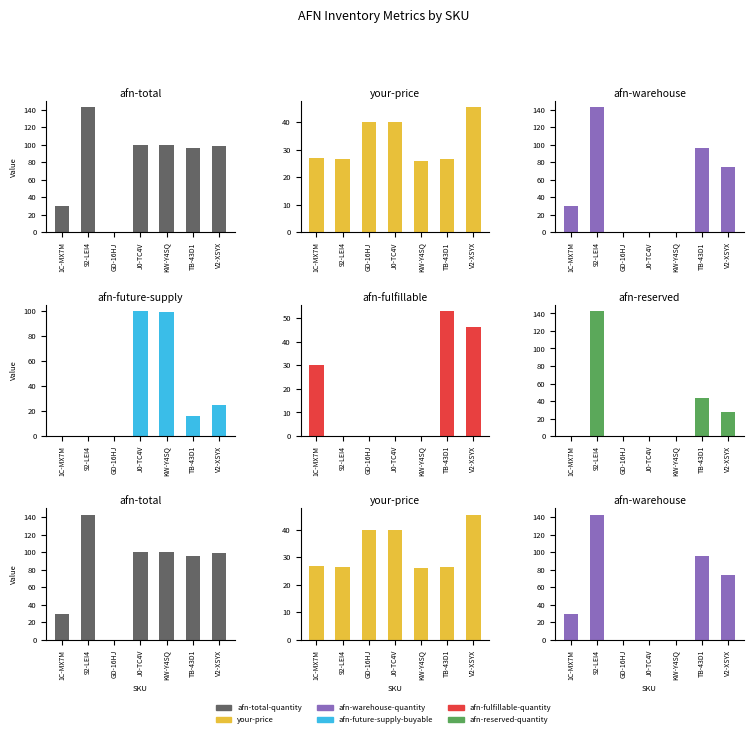

How many groups of bars are there?

7